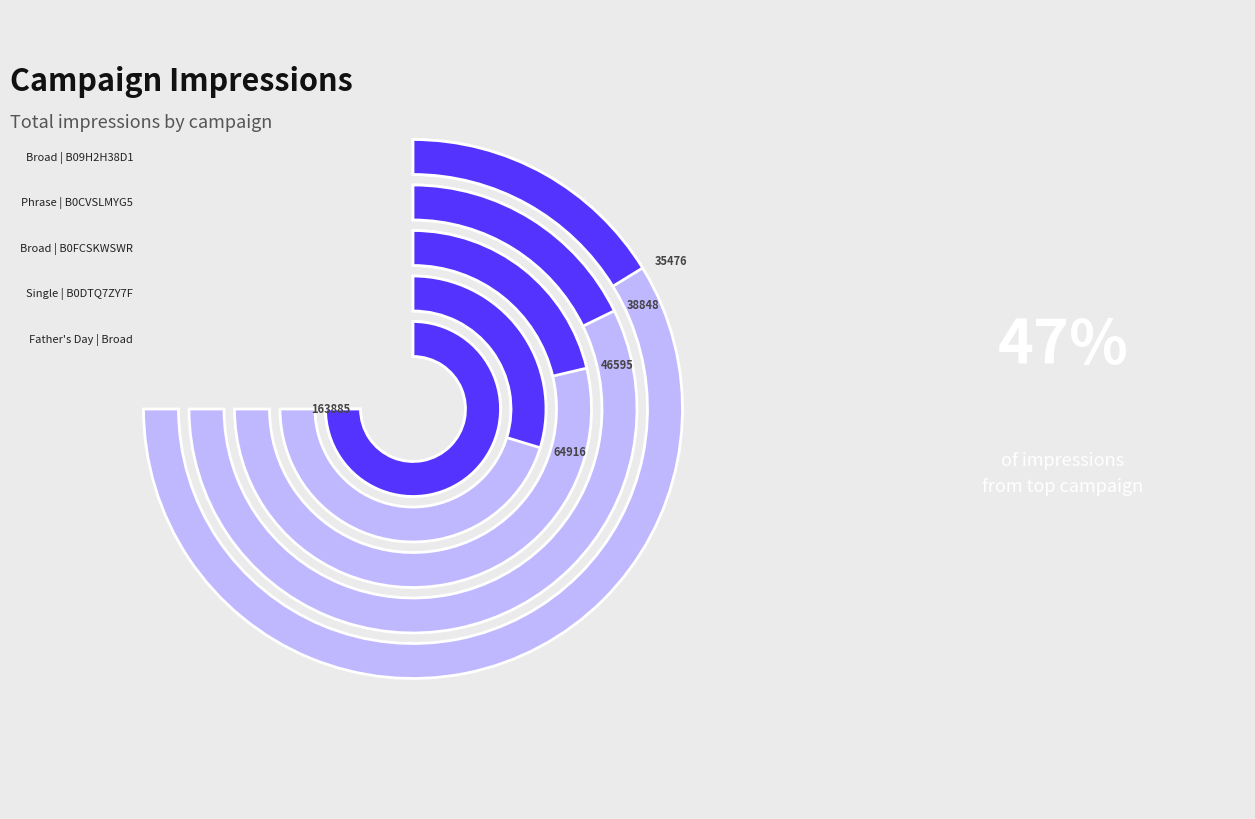

Combined, do Single | B0DTQ7ZY7F and Father's Day | Broad account for over 50%?

Yes